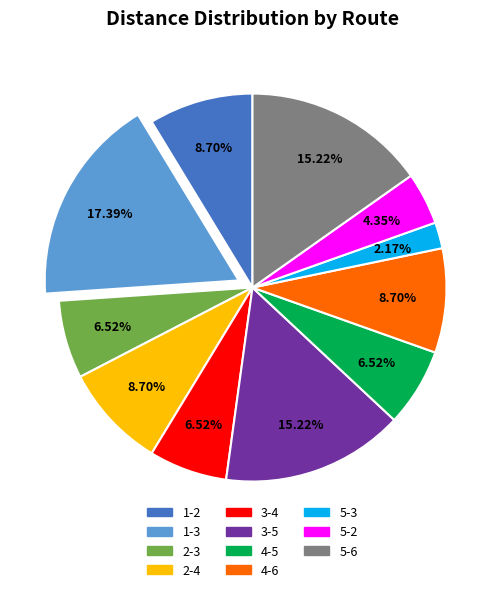

Is it true that 1-2 is 1% of the pie?

False